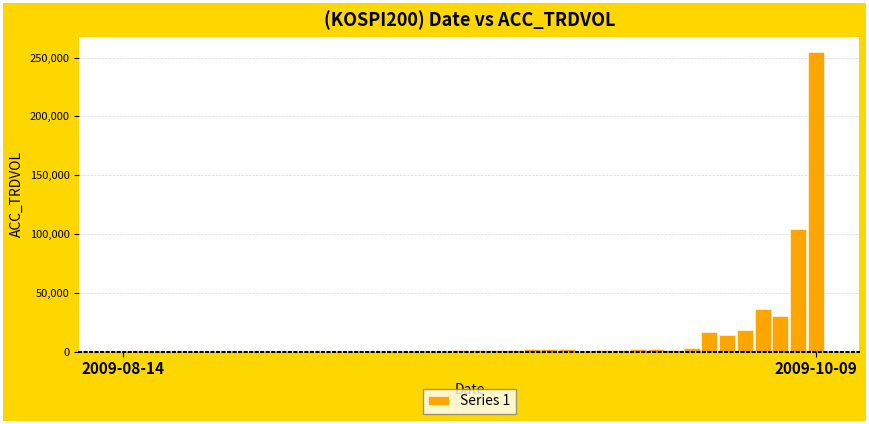

What is the sum of all values?

504917